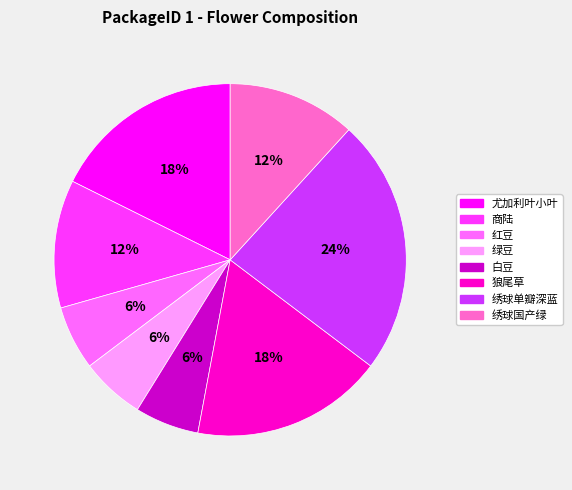

Which category has the biggest portion of the pie?

绣球单瓣深蓝